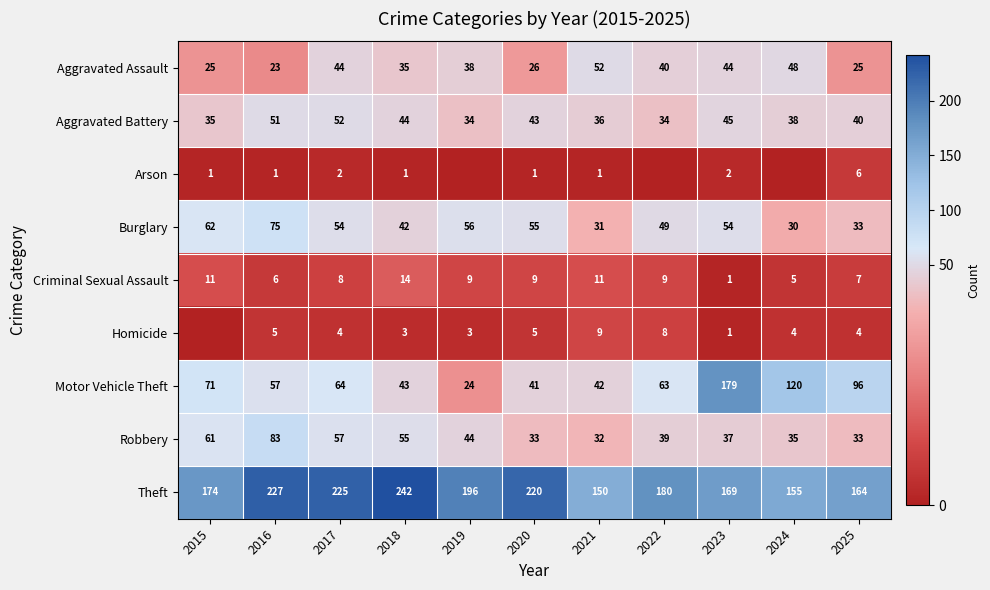

Rank the series at 2016 from lowest to highest value.

Arson, Homicide, Criminal Sexual Assault, Aggravated Assault, Aggravated Battery, Motor Vehicle Theft, Burglary, Robbery, Theft